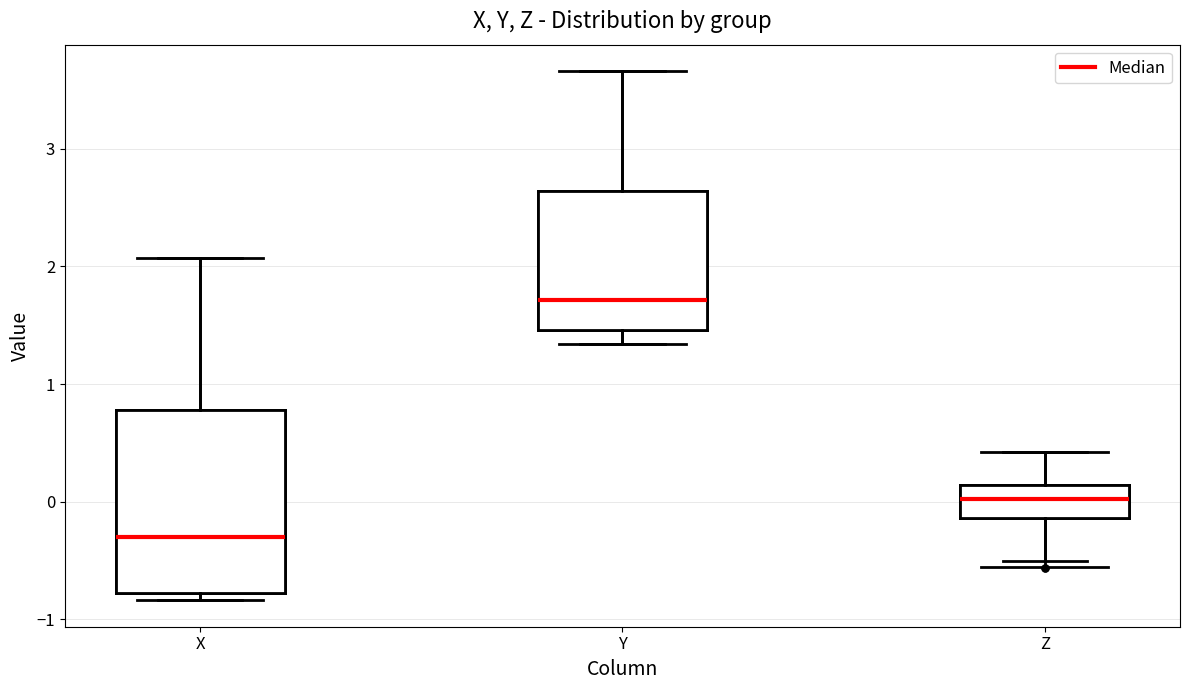

Comparing the boxes themselves (not the whiskers), which one is the tallest?

X